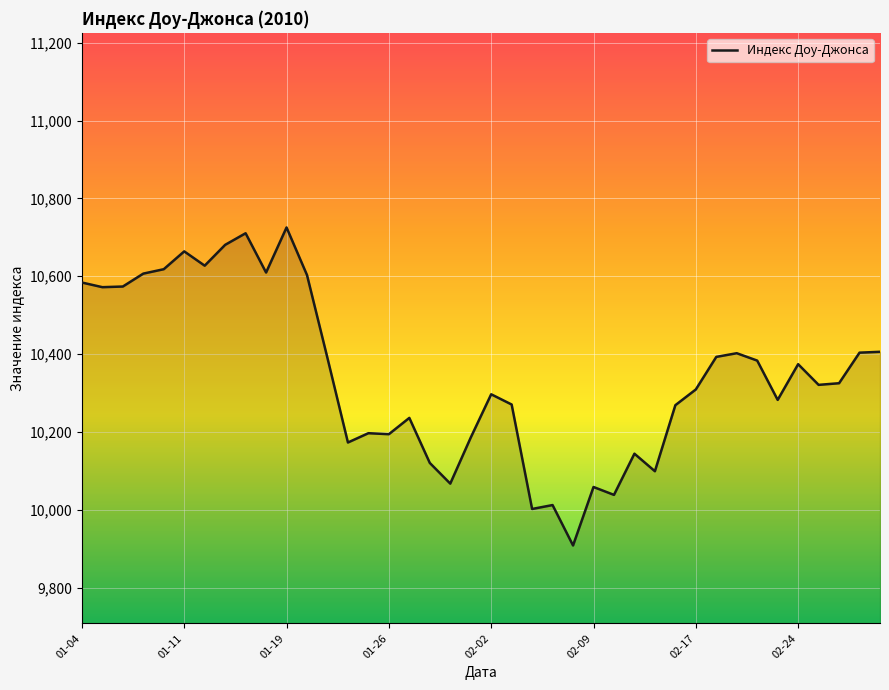

What is the maximum value shown in the chart?

10725.4